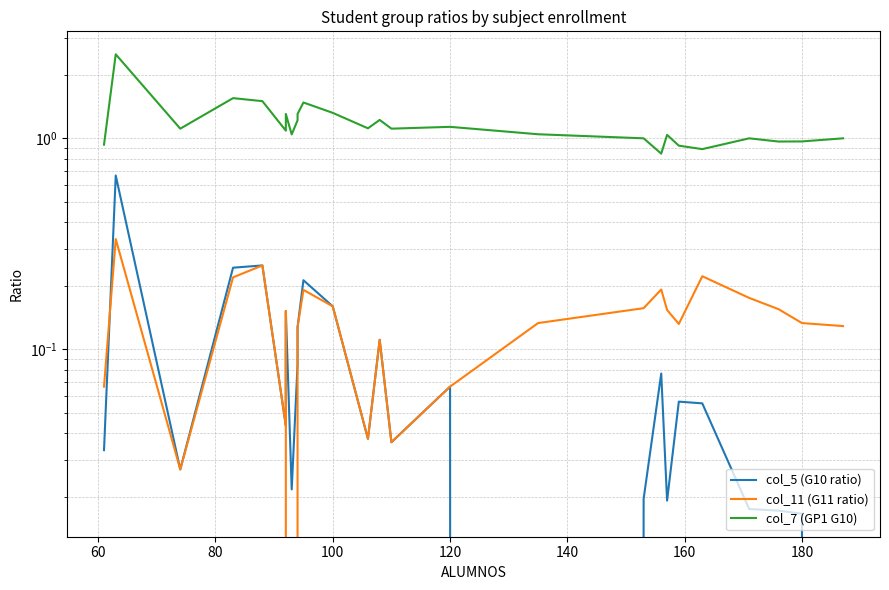

Is the value of col_11 (G11 ratio) at 17 greater than the value of col_5 (G10 ratio) at 120?

No